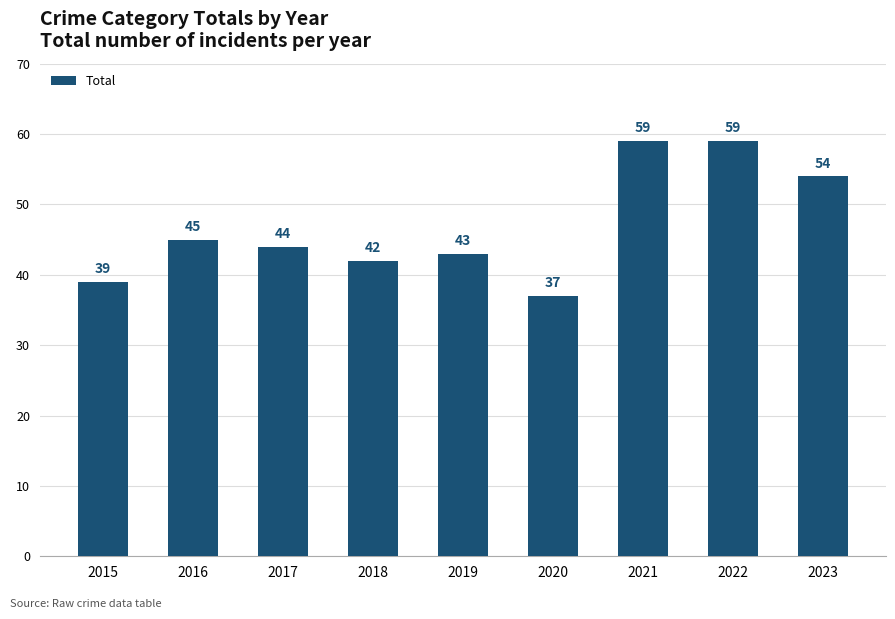

Does the chart contain stacked bars?

No